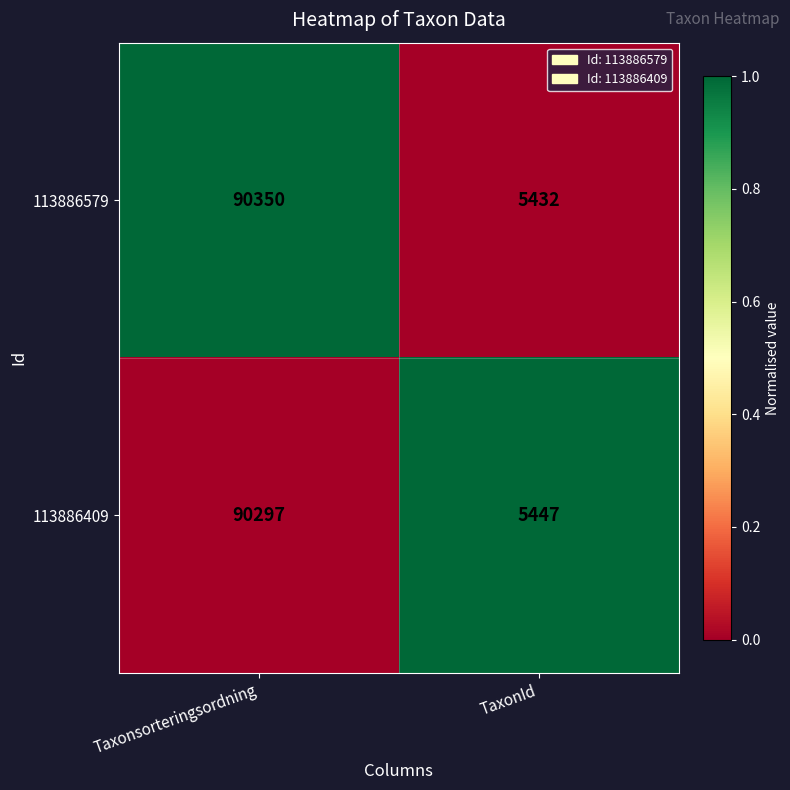

What is the sum of all 113886409 values?

95744